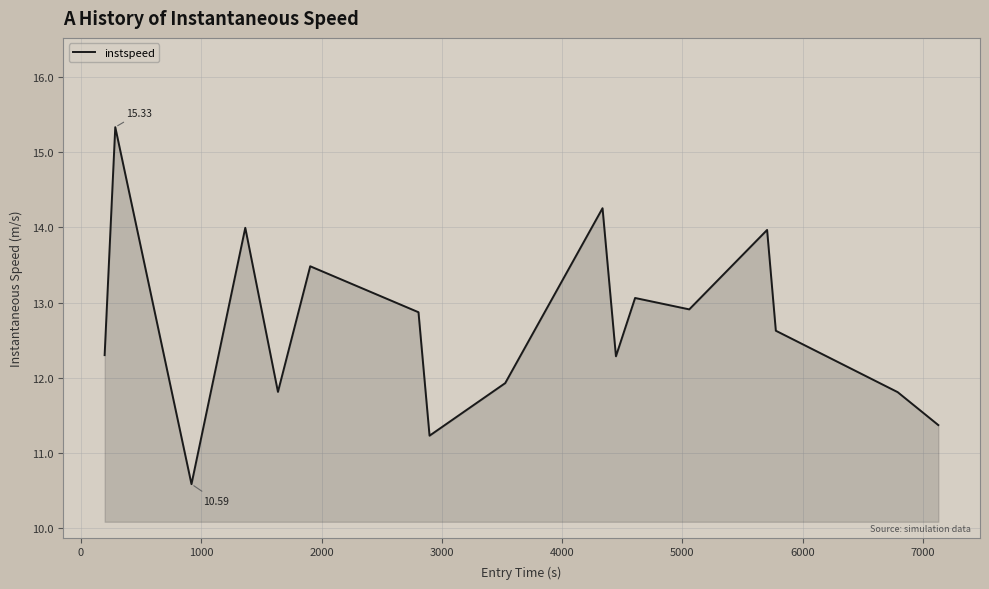

Reading left to right, extract all data points from this chart.

12.3	15.3	10.6	14.0	11.8	13.5	12.9	11.2	11.9	14.3	12.3	13.1	12.9	14.0	12.6	11.8	11.4